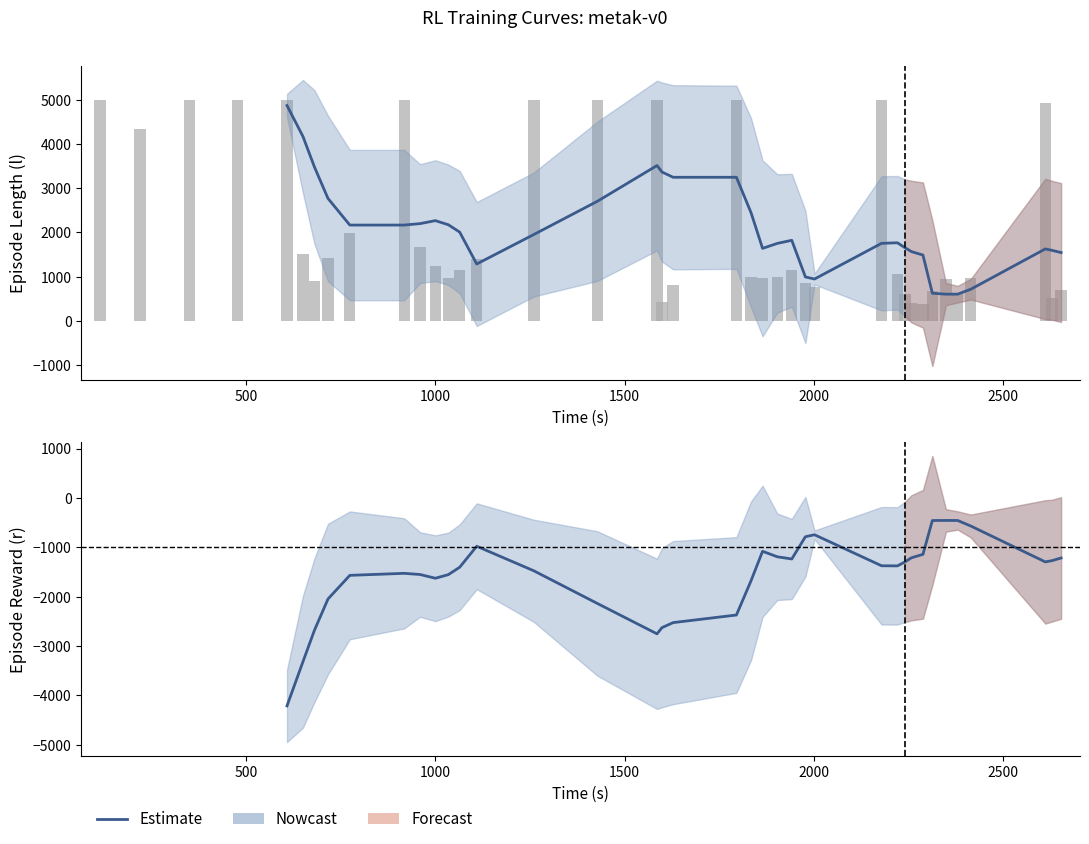

Which series has the largest range (max minus min)?

Episode Length (raw)